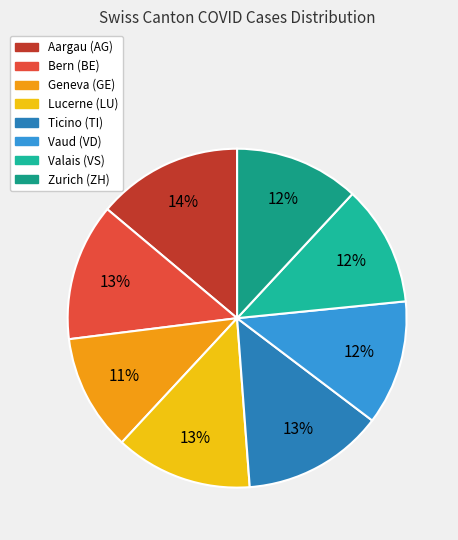

How many slices are in this pie chart?

8